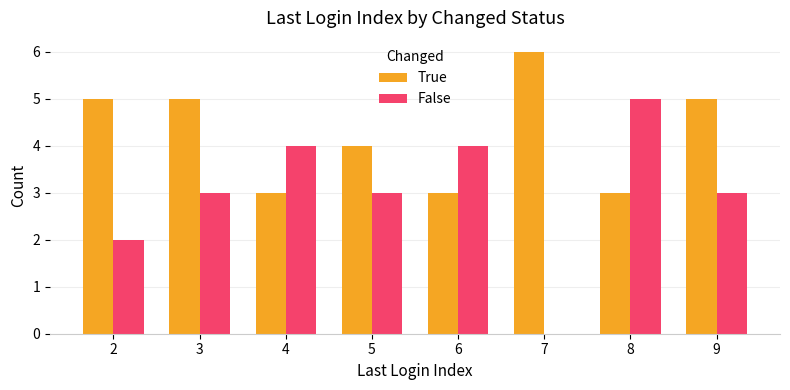

Count the number of categories in the chart.

8